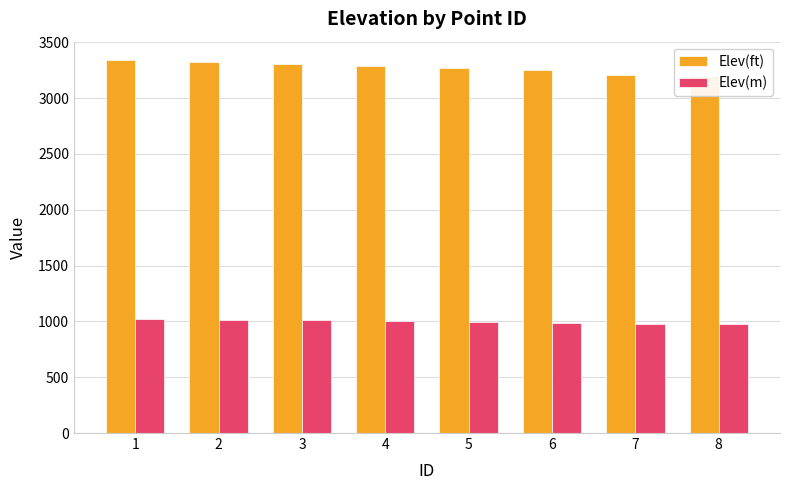

How many groups of bars are there?

8